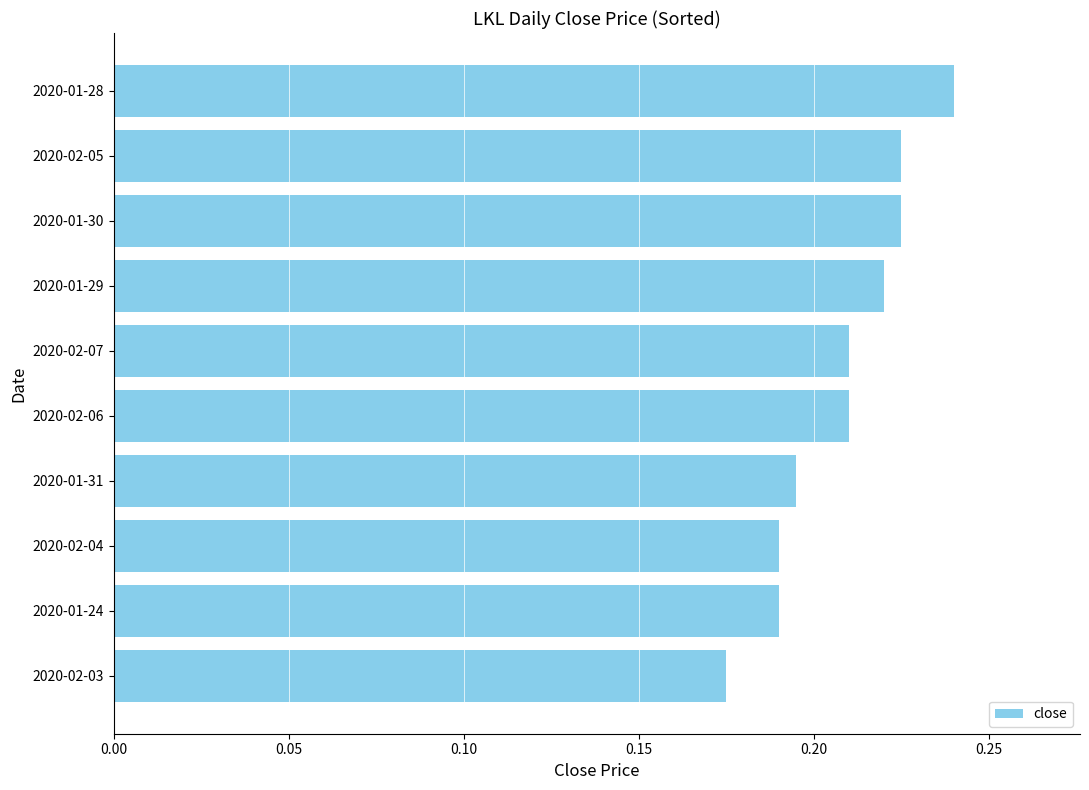

Which category has the highest value across all series?

2020-01-28